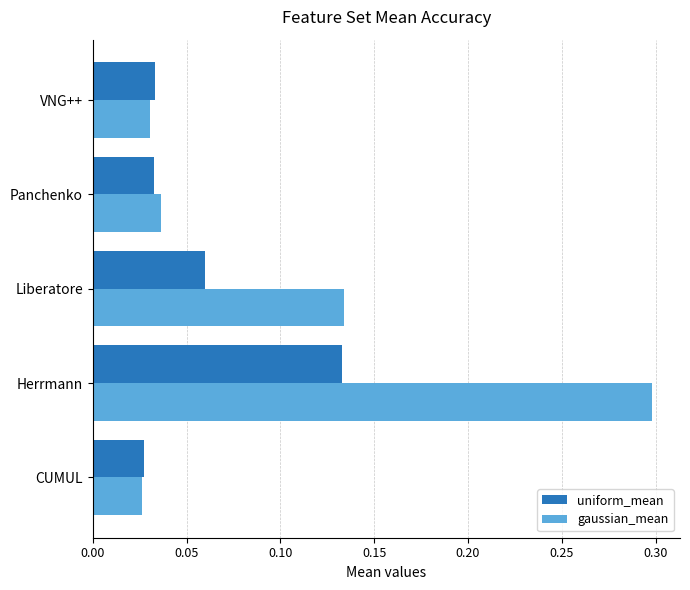

Which label corresponds to the largest value in the chart?

Herrmann